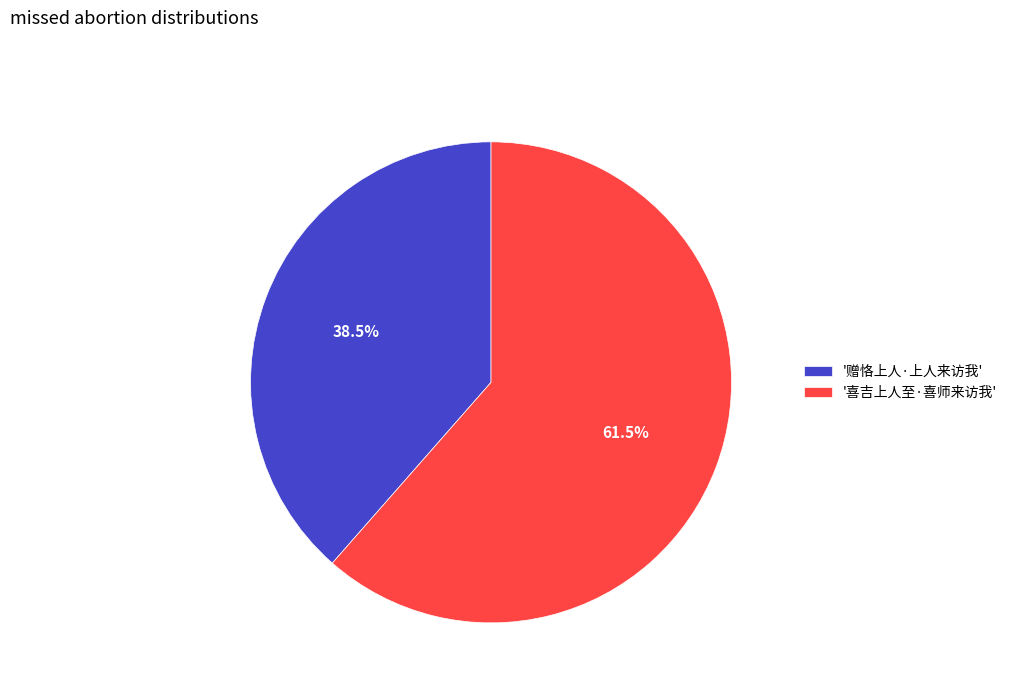

Which has a higher value, '赠恪上人·上人来访我' or '喜吉上人至·喜师来访我'?

'喜吉上人至·喜师来访我'